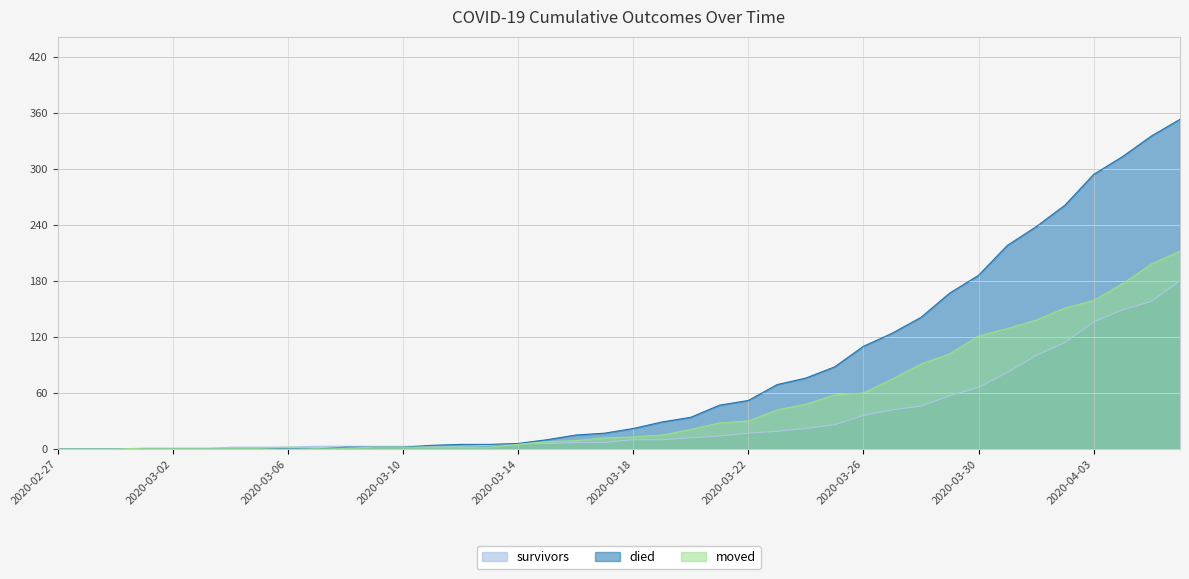

The moved series shows 1 at 2020-03-05. True or false?

True